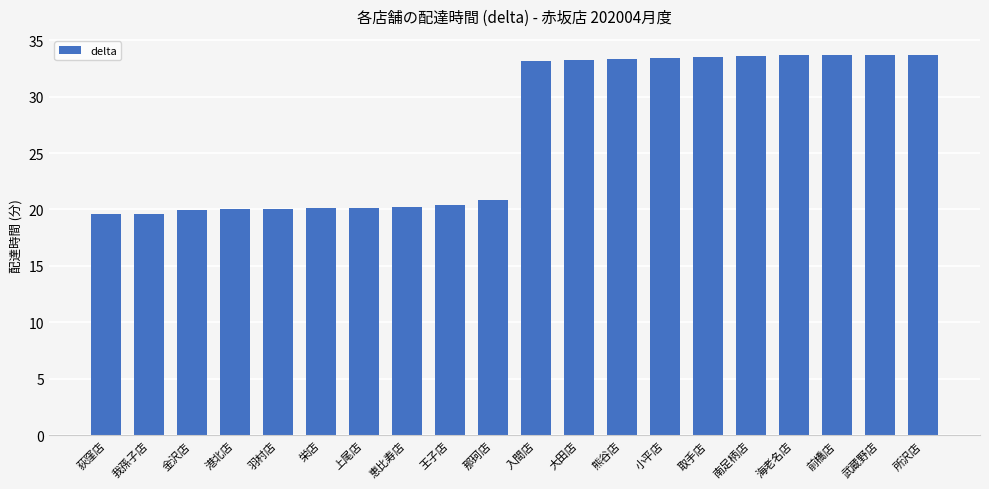

Does the chart contain any negative values?

No